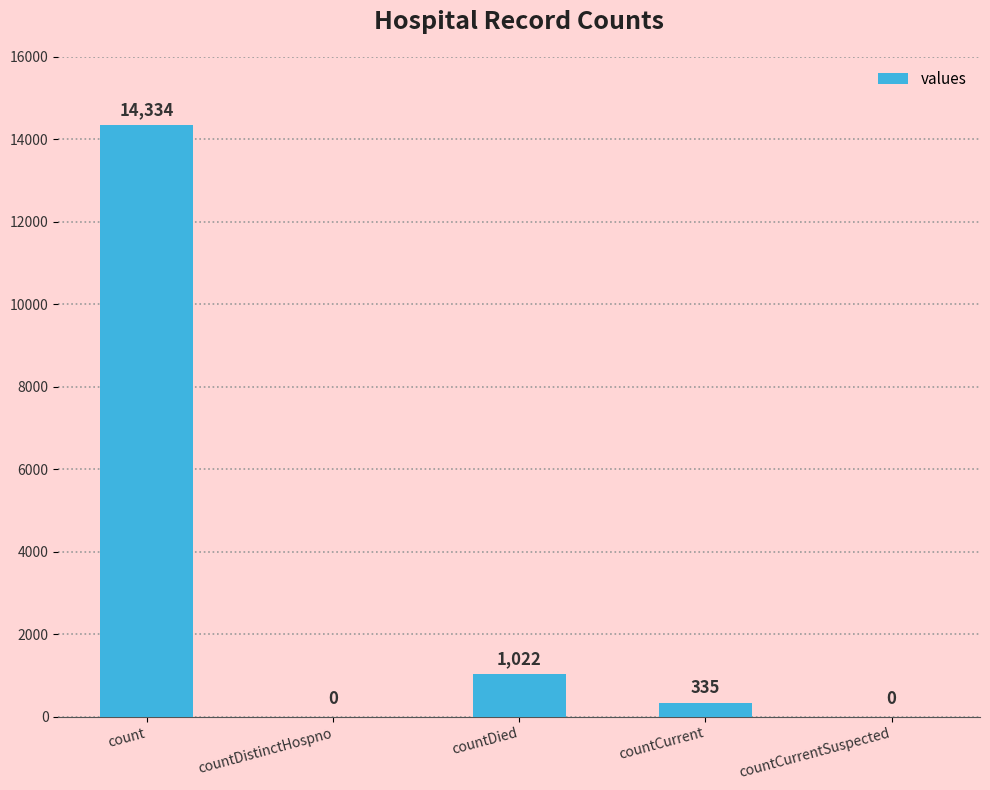

Which has a higher value, countDied or countCurrent?

countDied